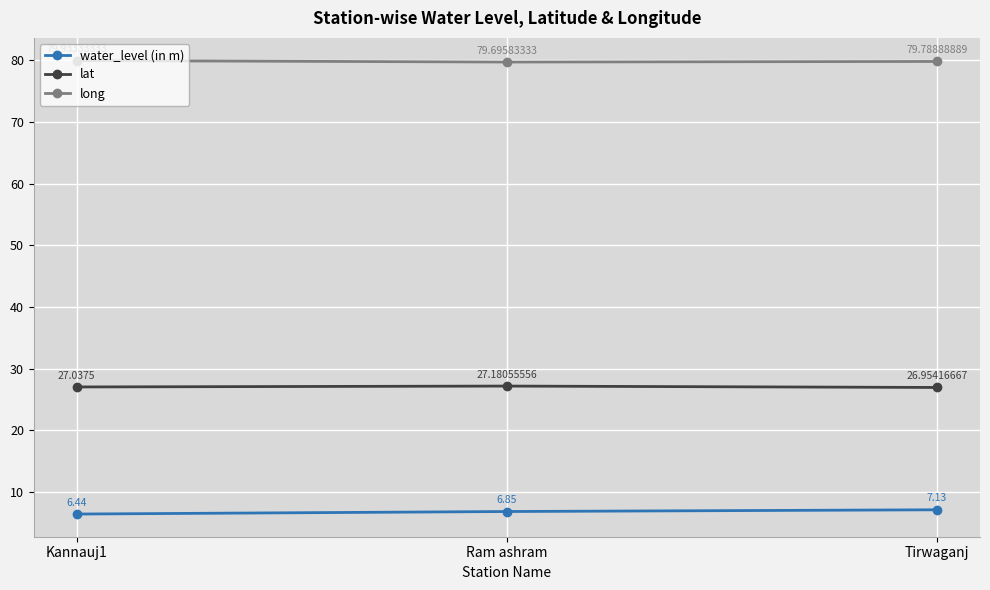

List the series in order of their overall mean, highest first.

long, lat, water_level (in m)